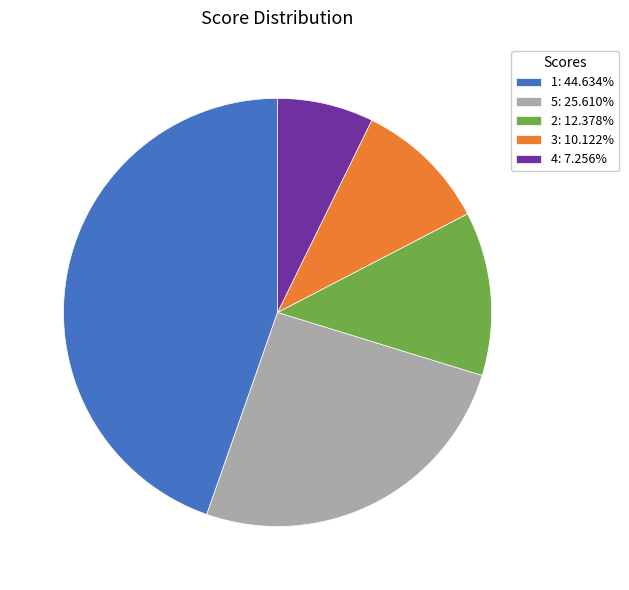

The 3 slice represents 10% of the pie. True or false?

True